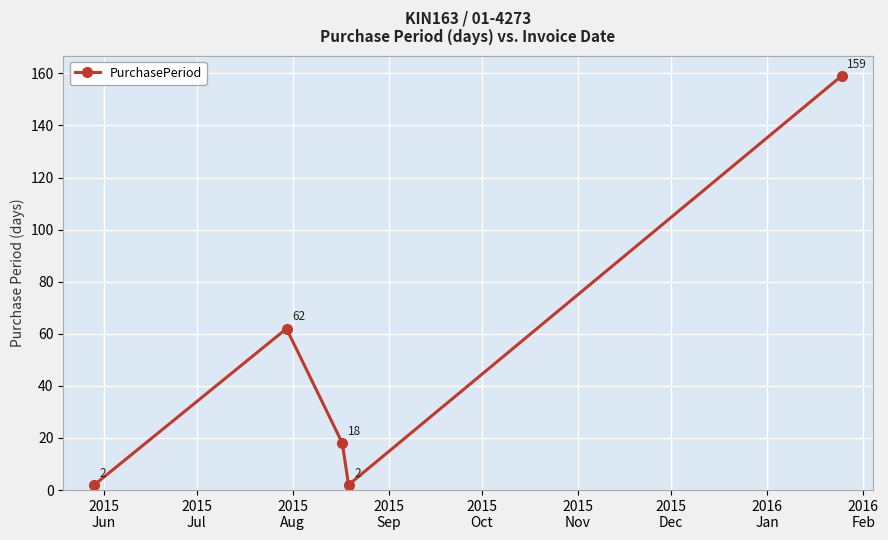

True or false: there are more than 1 points higher than both neighbors.

False